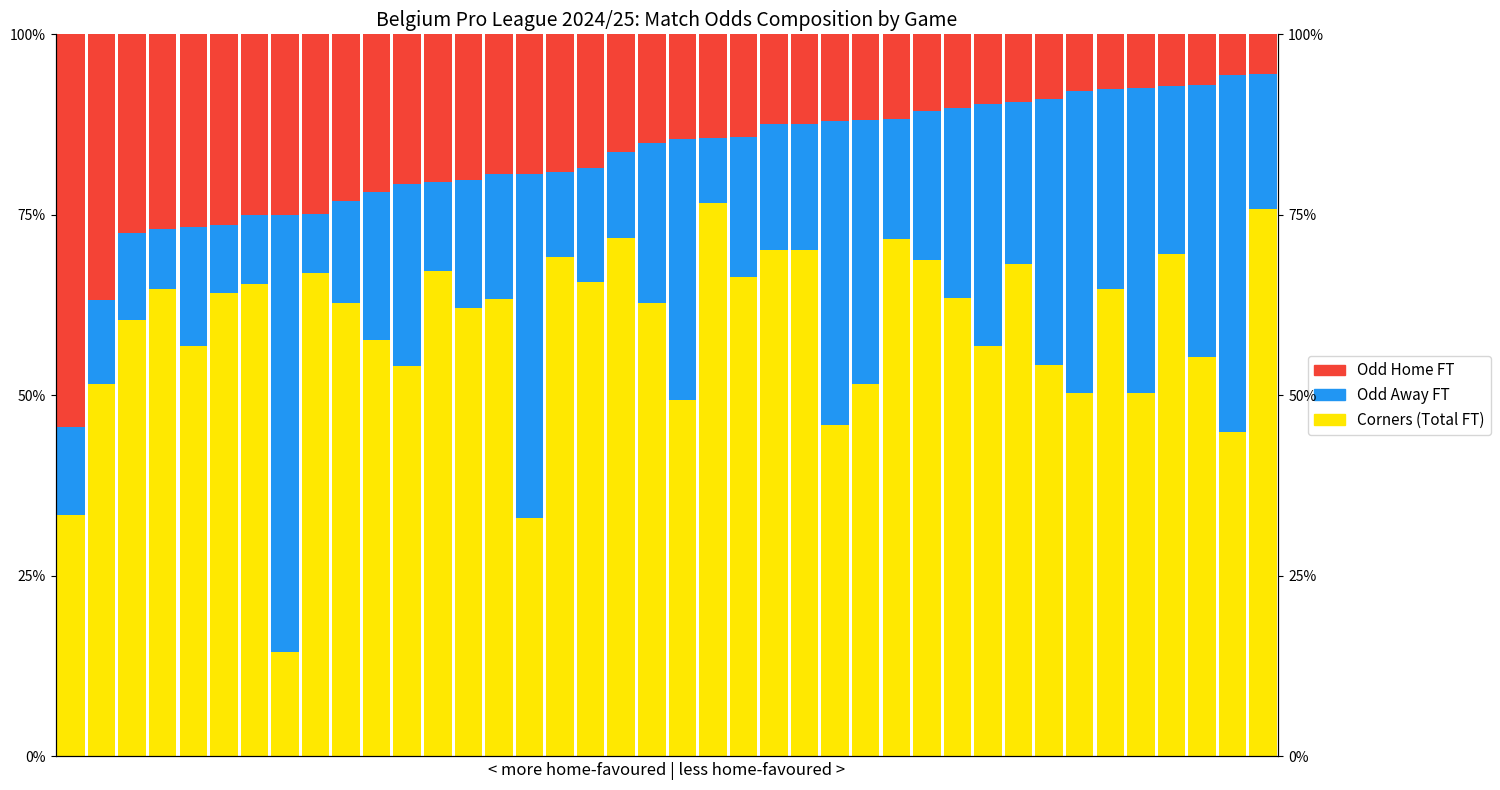

Count the number of categories in the chart.

40